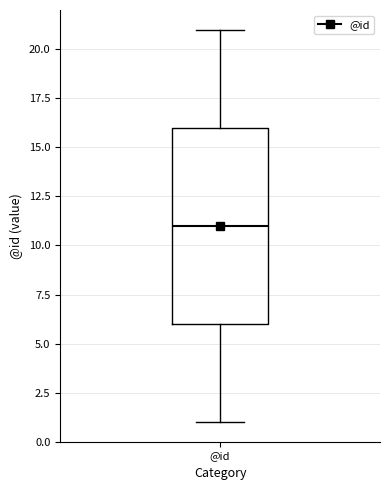

Transcribe this box plot: give where the median line is, the range the box spans, and where the two whiskers end, as read against the y-axis. The values are not printed on the chart, so give them approximately, as read against the axis.

median 11, box 6 to 16, whiskers 1 to 21